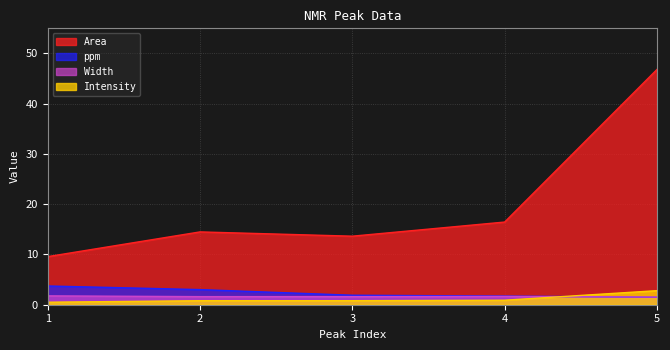

At how many categories does at least one series exceed 0?

5